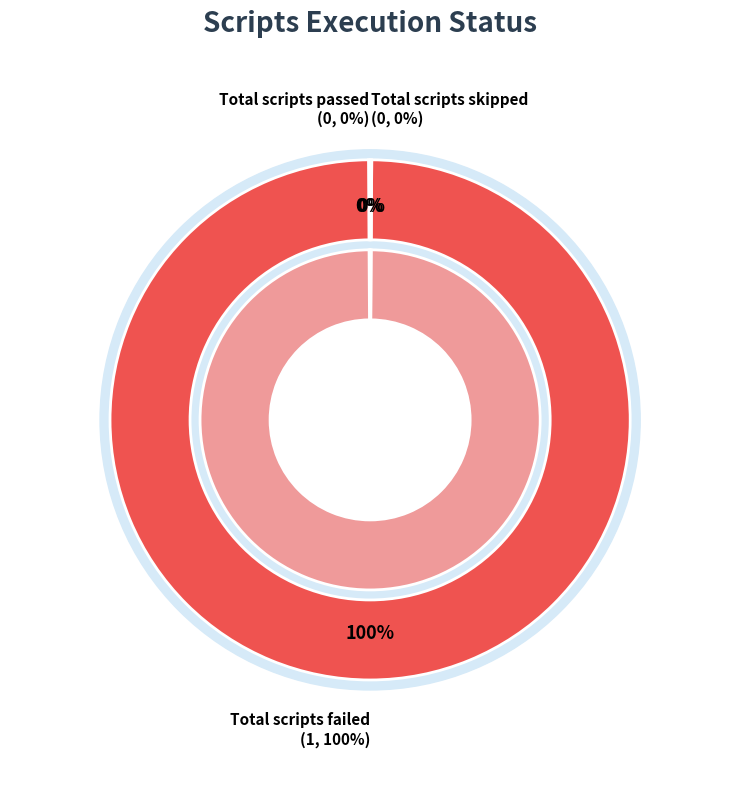

How many segments does this pie chart have?

3